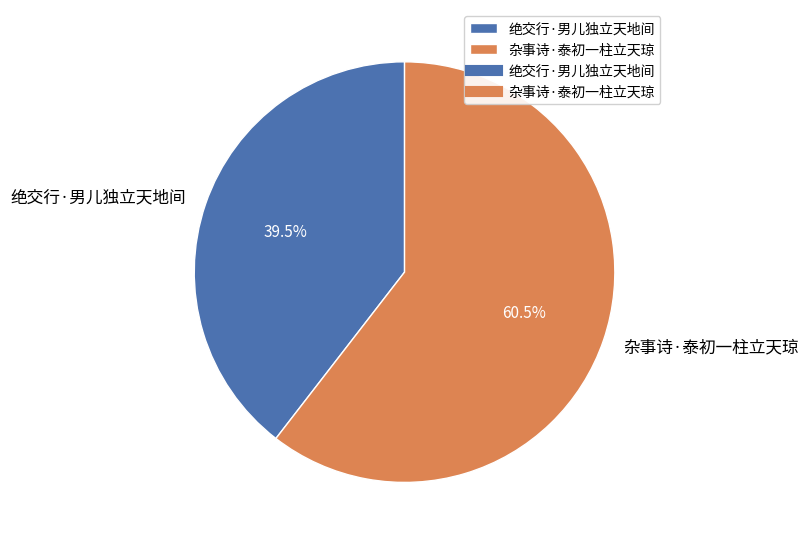

Which has a higher value, 绝交行·男儿独立天地间 or 杂事诗·泰初一柱立天琼?

杂事诗·泰初一柱立天琼